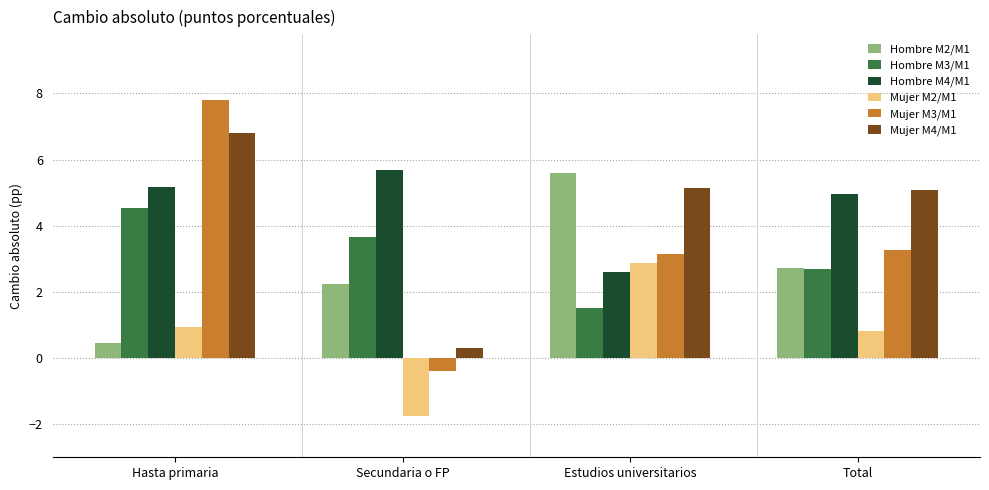

At which label does Mujer M4/M1 first exceed 5?

Hasta primaria